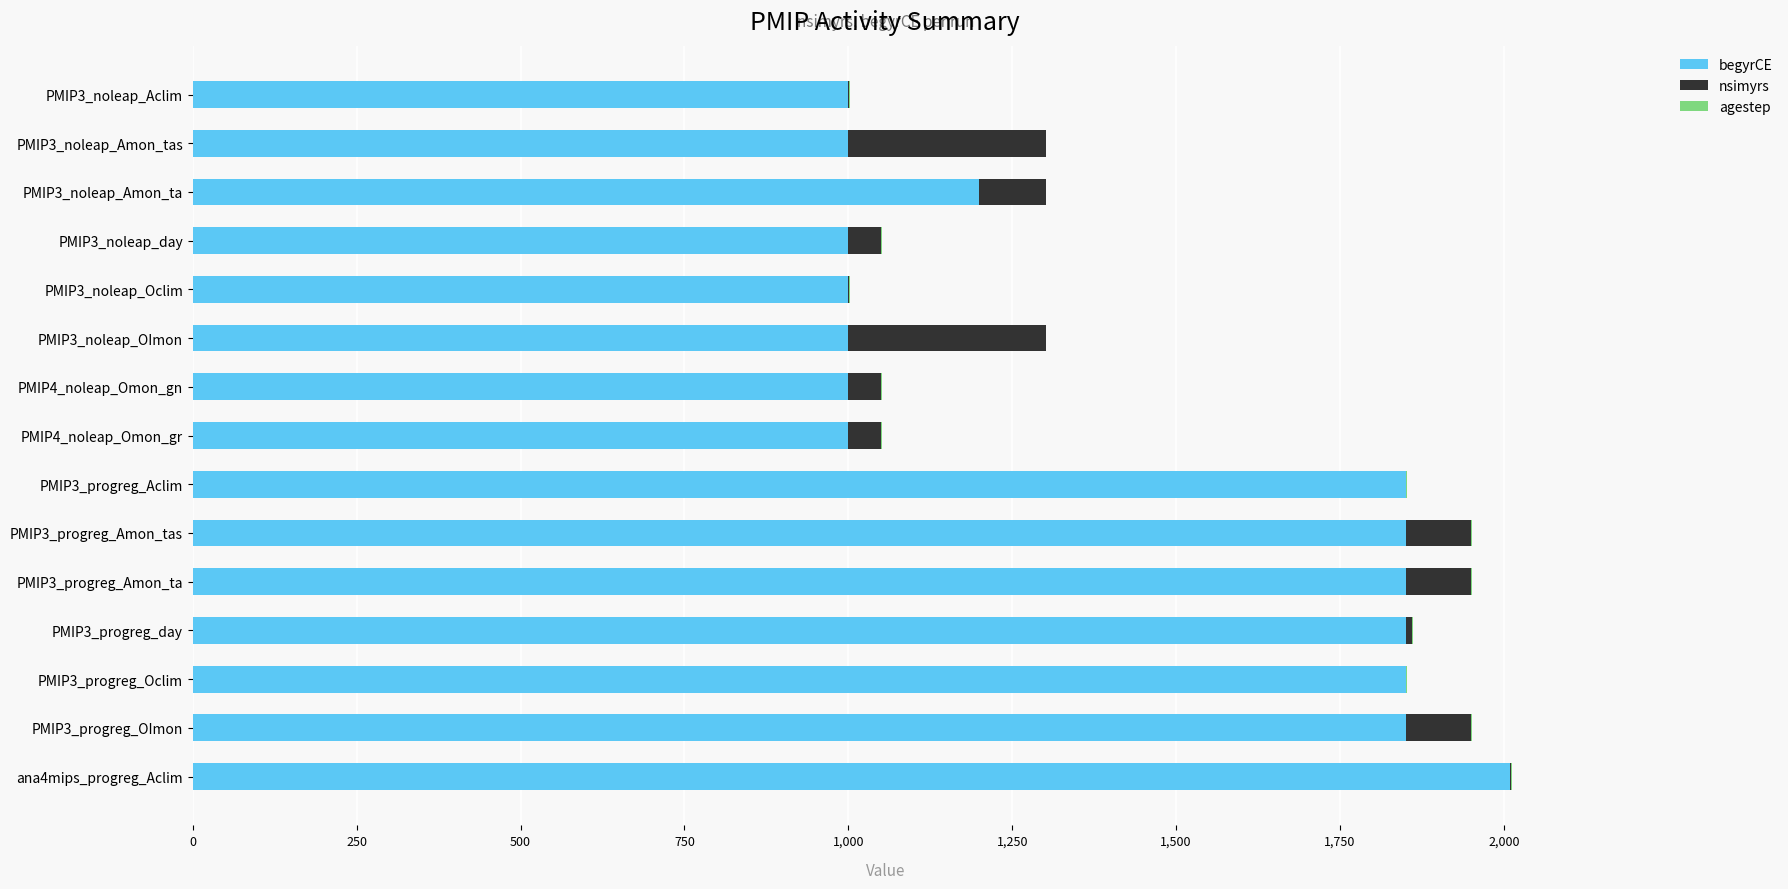

How many series are shown in this chart?

3